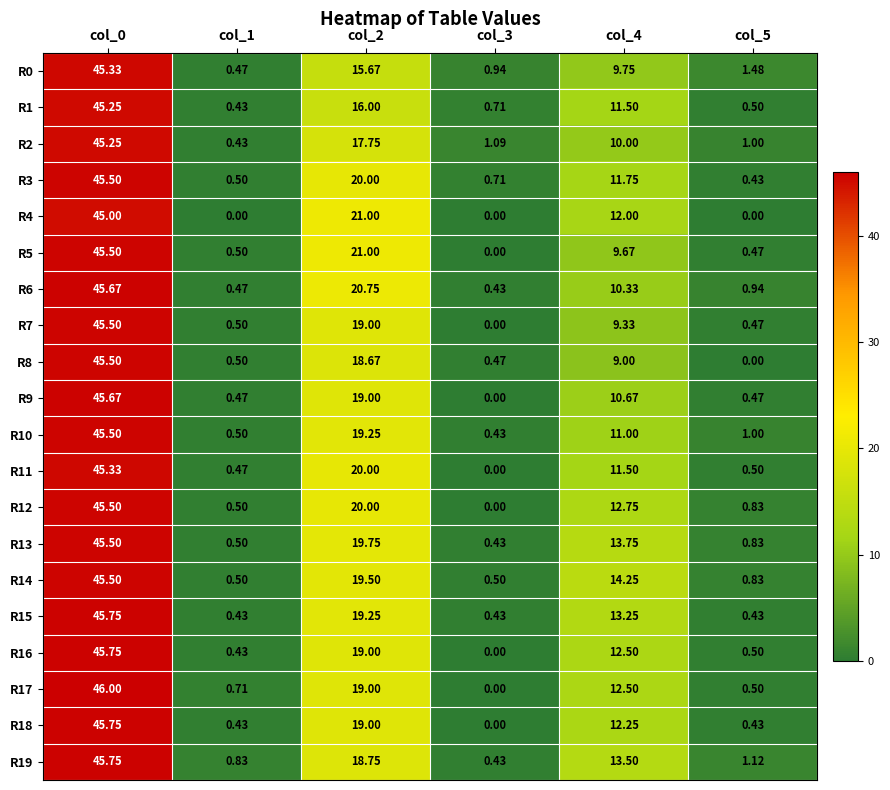

Is the value of R6 at col_2 greater than the value of R14 at col_5?

Yes